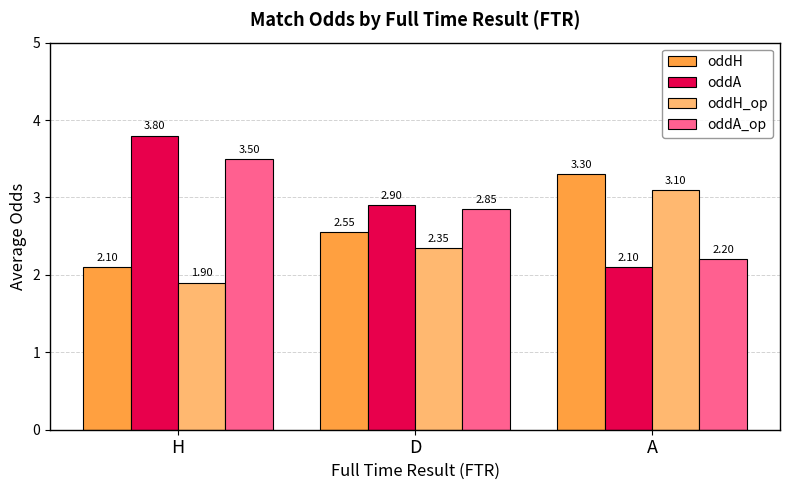

What are all the series names shown in the legend?

oddH, oddA, oddH_op, oddA_op